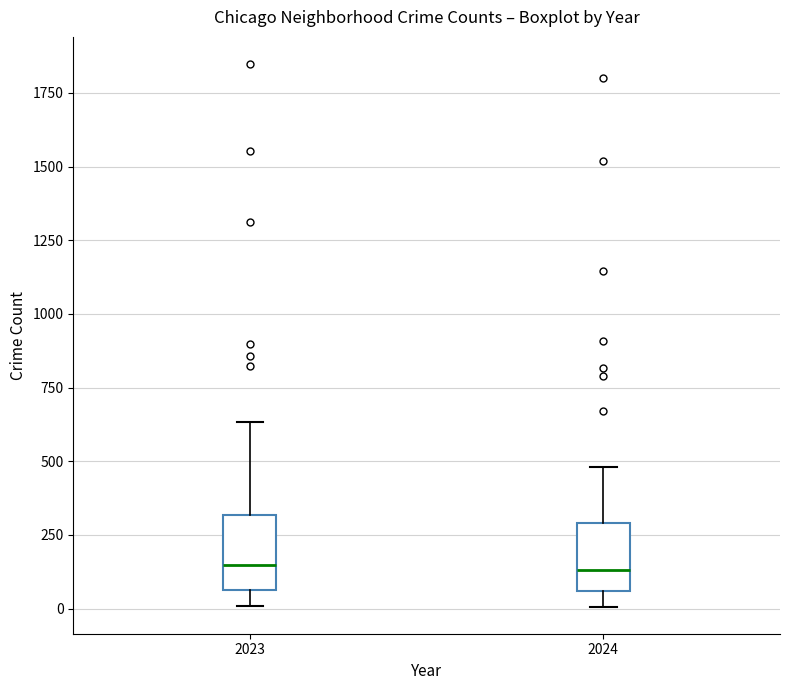

Reading left to right, read every box against the y-axis: the position of its median line, the range the box covers, and the ends of its whiskers. The values are not printed on the chart, so give them approximately, as read against the axis.

2023: median 150, box 50 to 300, whiskers 0 to 650
2024: median 150, box 50 to 300, whiskers 0 to 500